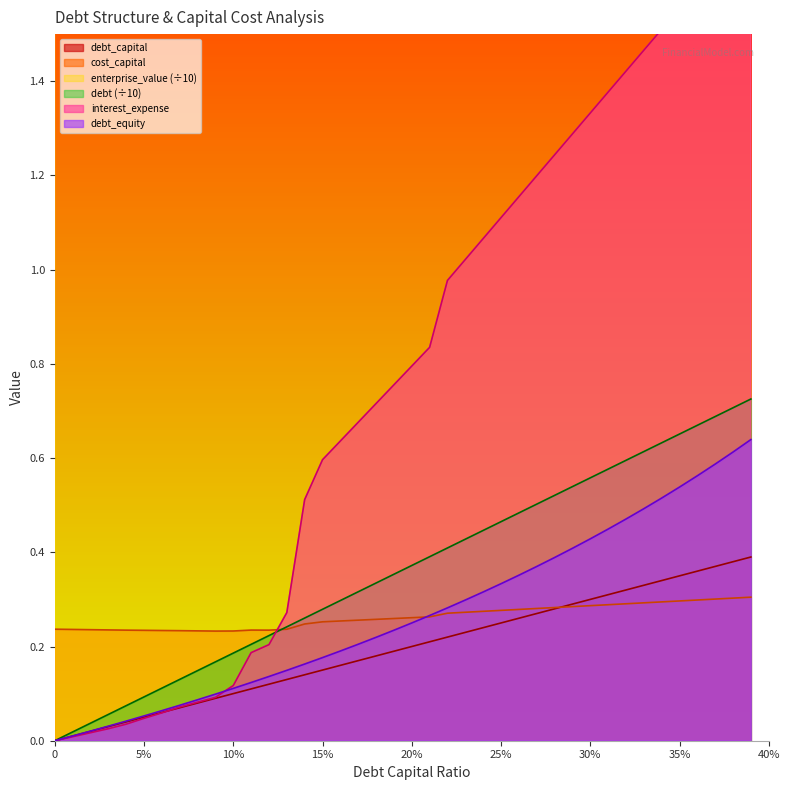

Between 0.11 and 0.34, which is larger?

0.34